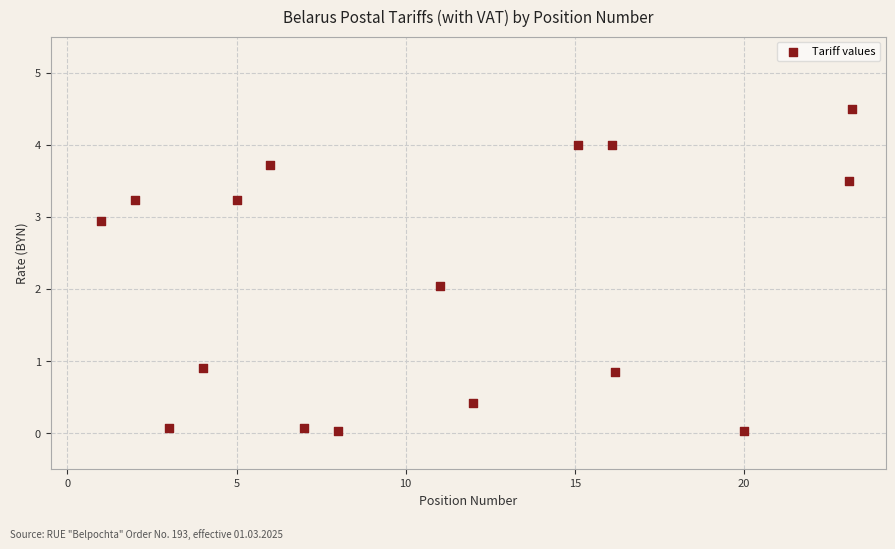

What is the range of X values (max minus min)?

22.2